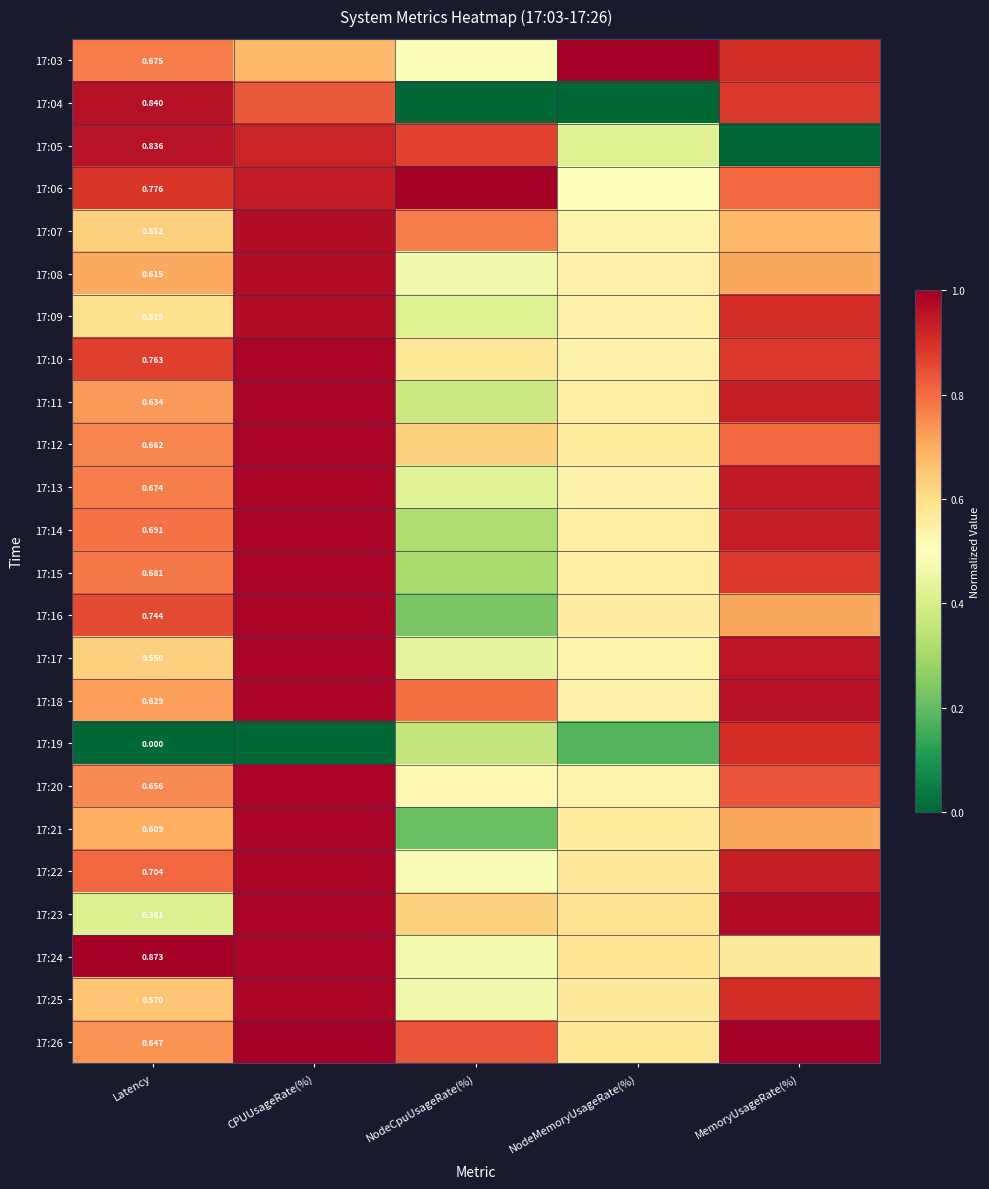

What is the difference between the maximum and minimum values in the 17:21 series?

0.8